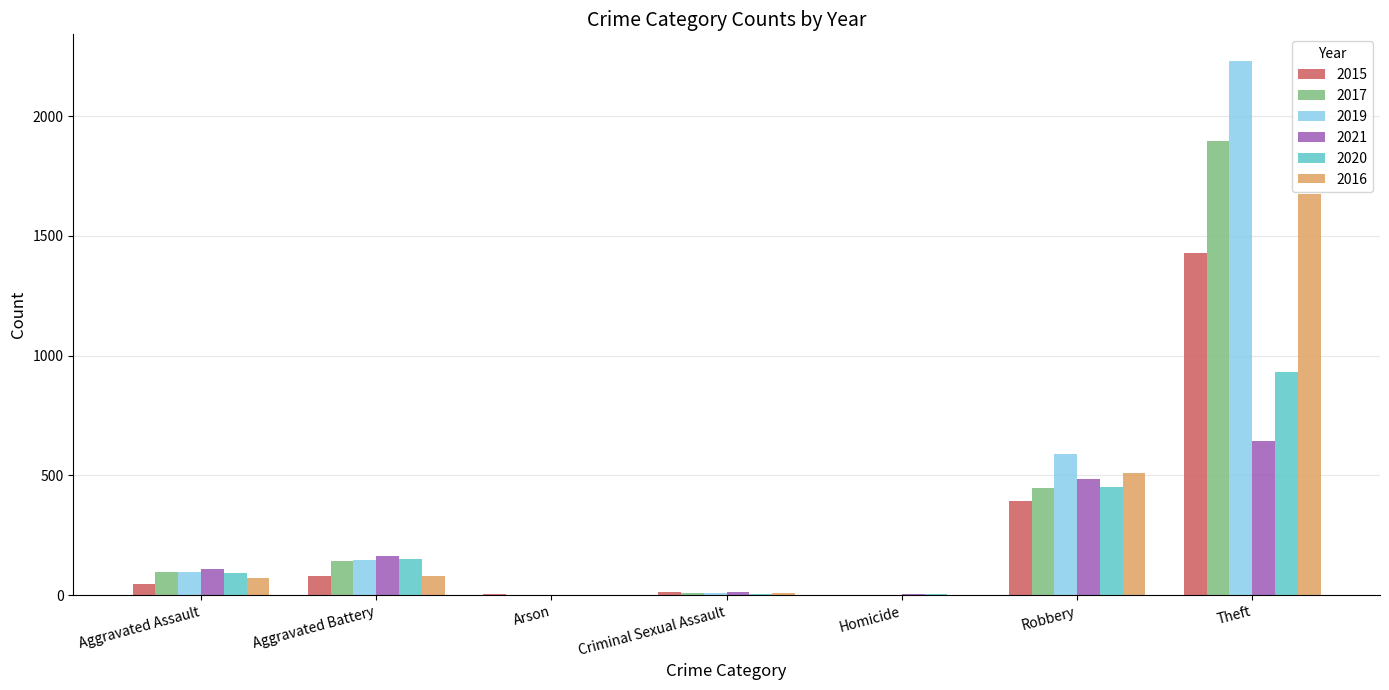

Are the bars grouped side by side (vs. stacked)?

Yes